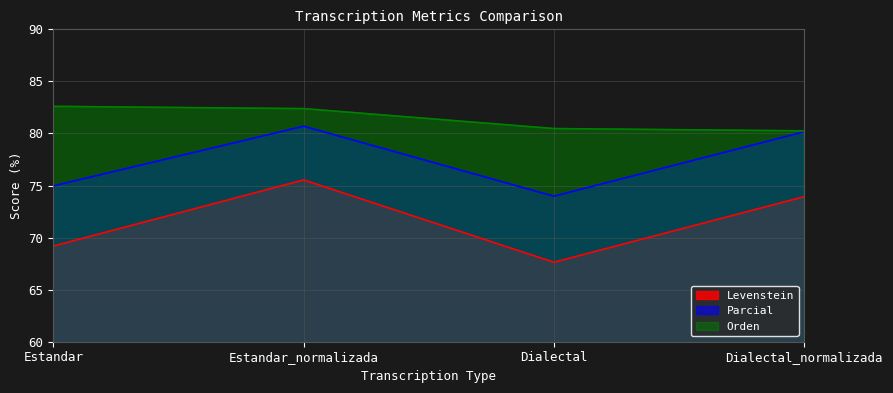

What is the difference between the maximum and minimum values in the Levenstein series?

7.9